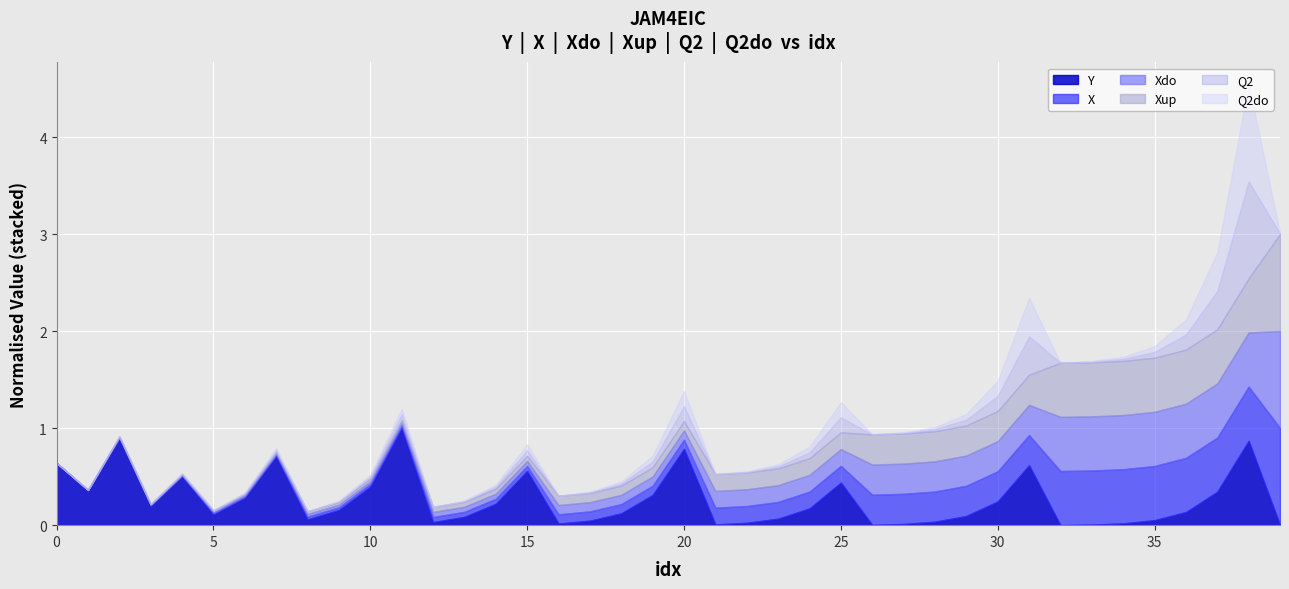

List the labels in order of X value, largest first.

39, 32, 33, 34, 35, 36, 37, 38, 26, 27, 28, 29, 30, 31, 21, 22, 23, 24, 25, 16, 17, 18, 19, 20, 12, 13, 14, 15, 8, 9, 10, 11, 5, 6, 7, 3, 4, 1, 2, 0